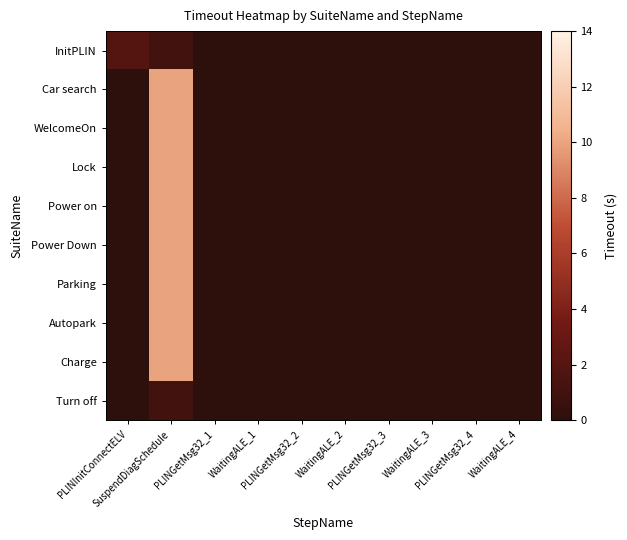

Which series has the largest range (max minus min)?

Car search